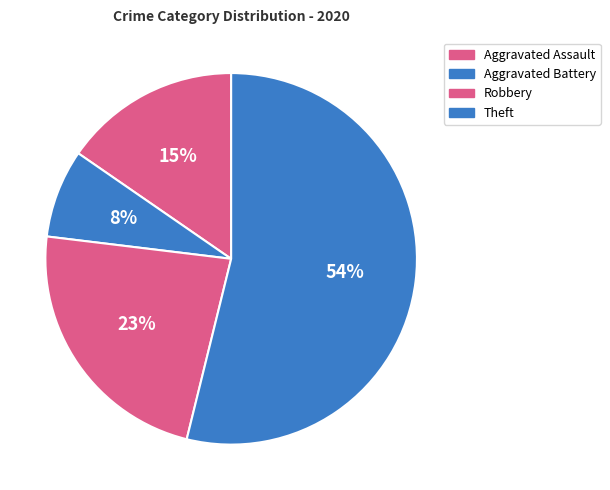

What percentage is the Robbery slice, to the nearest percent?

23%